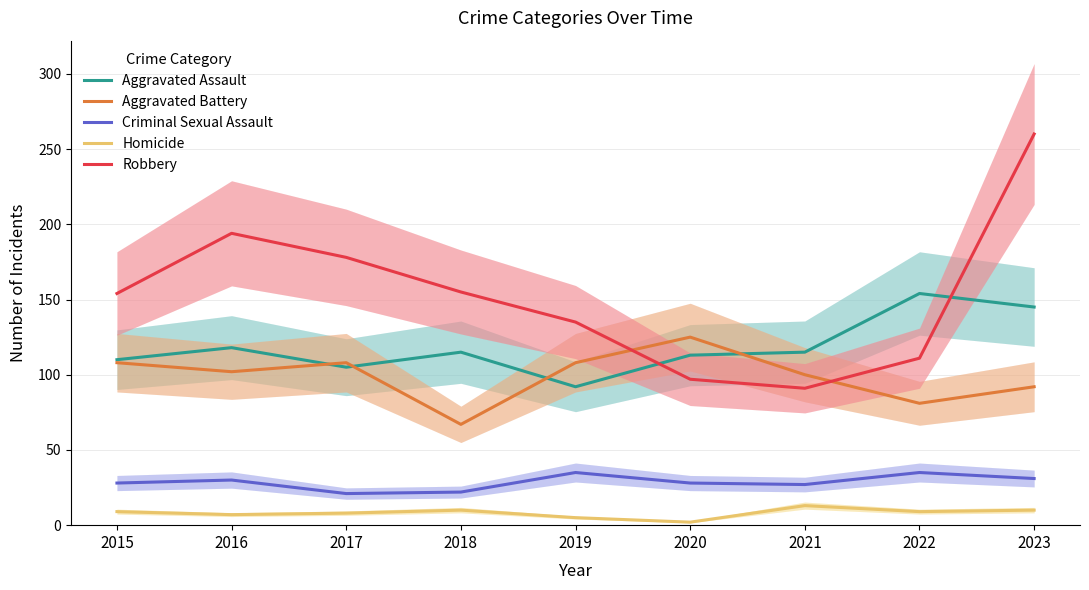

At which label does Robbery reach its minimum?

2021